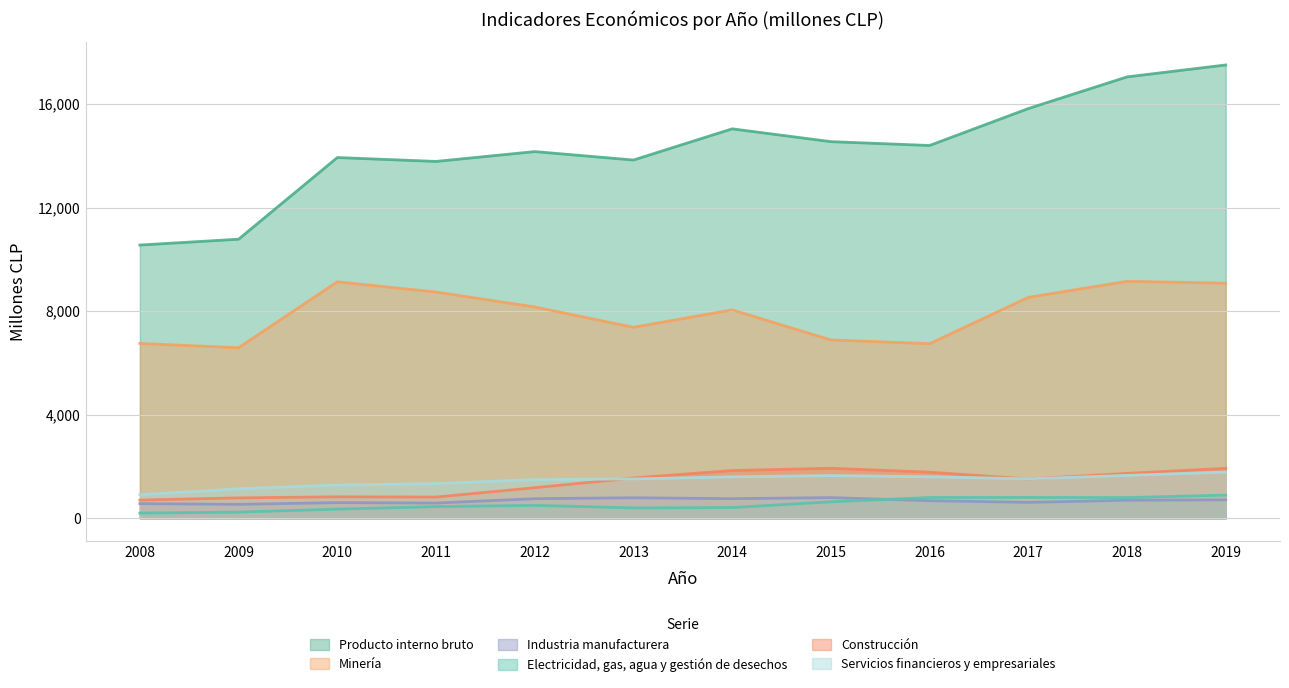

How many distinct data groups are displayed?

6